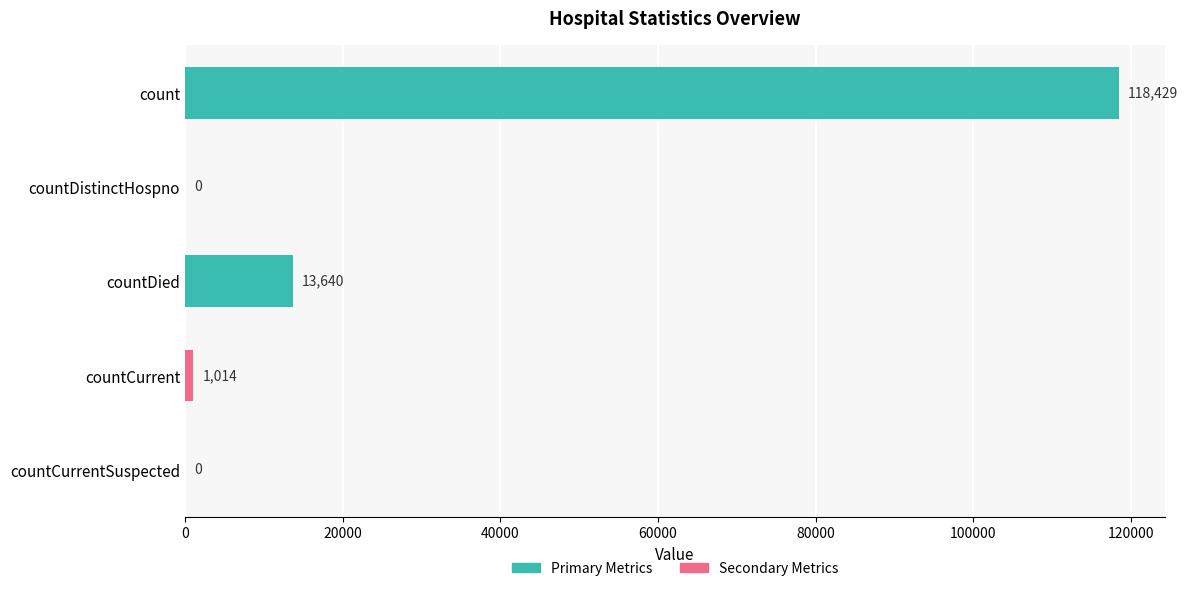

Is it true that the value at count is 118429?

True